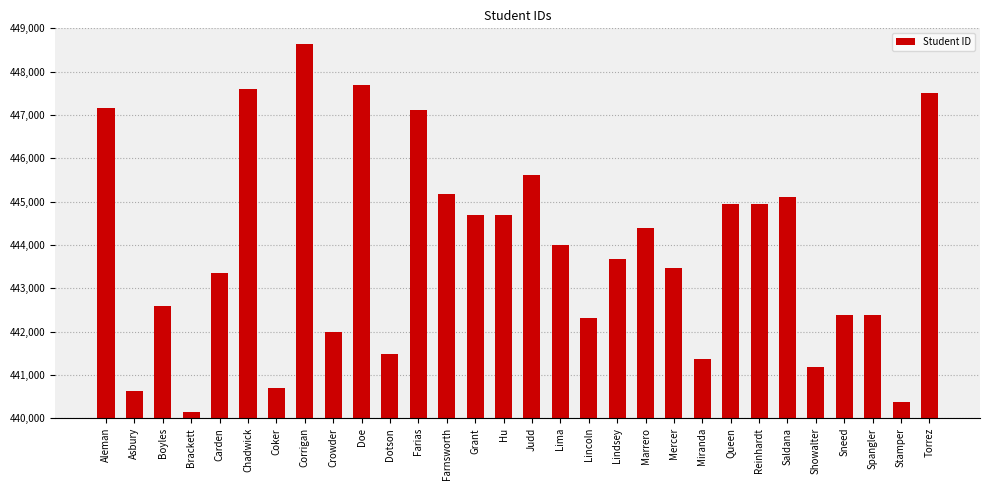

What position from the right is Judd?

15